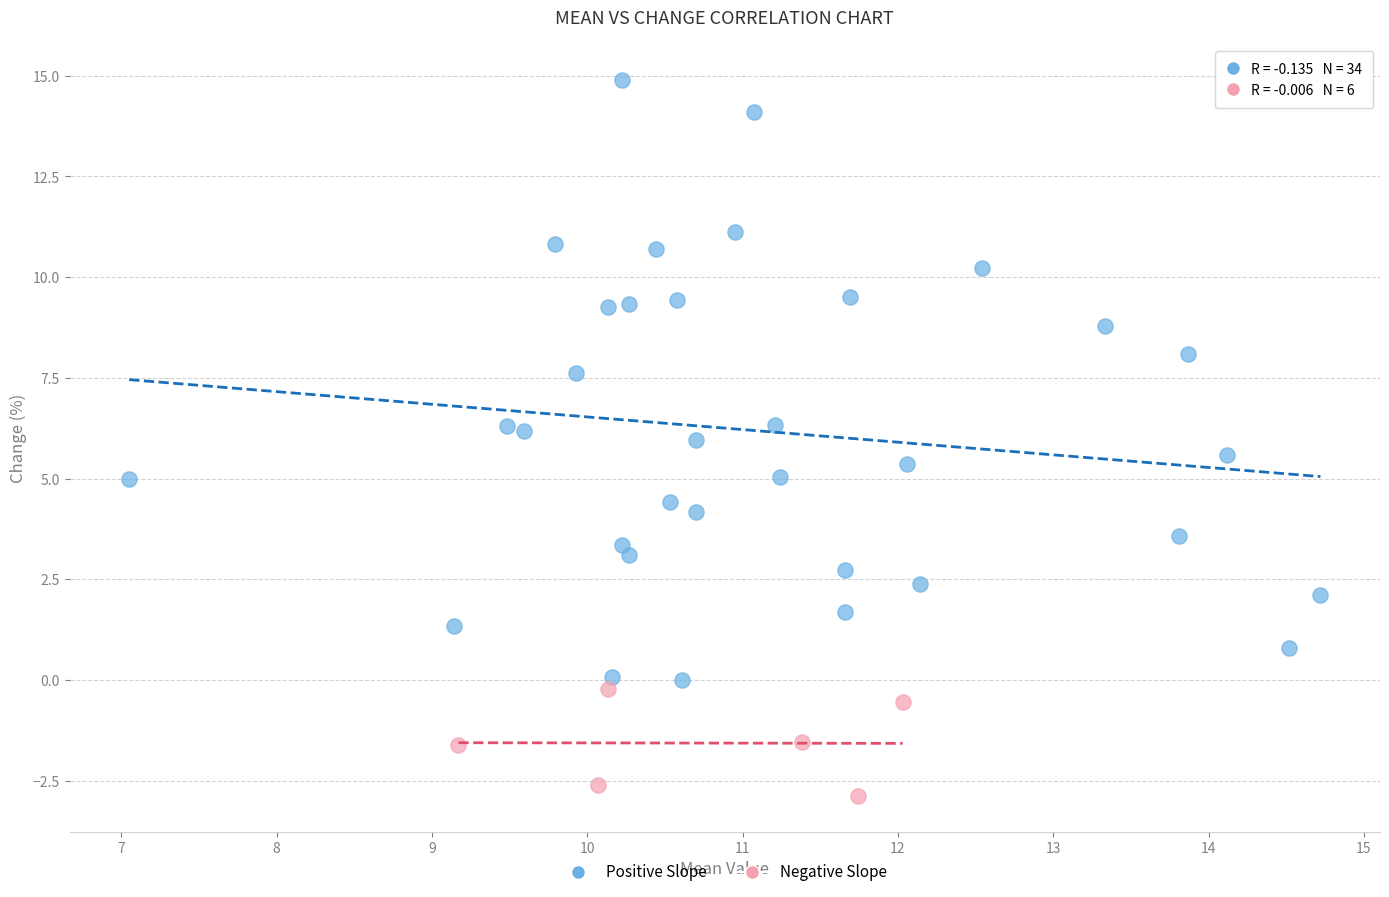

Which series reaches the minimum Y coordinate?

Negative Slope